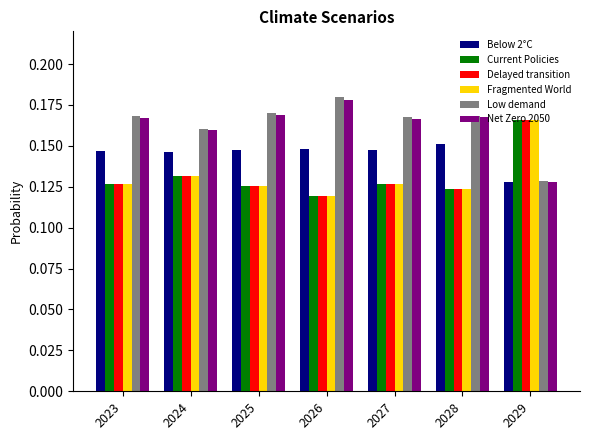

How many bars are there in each group?

6